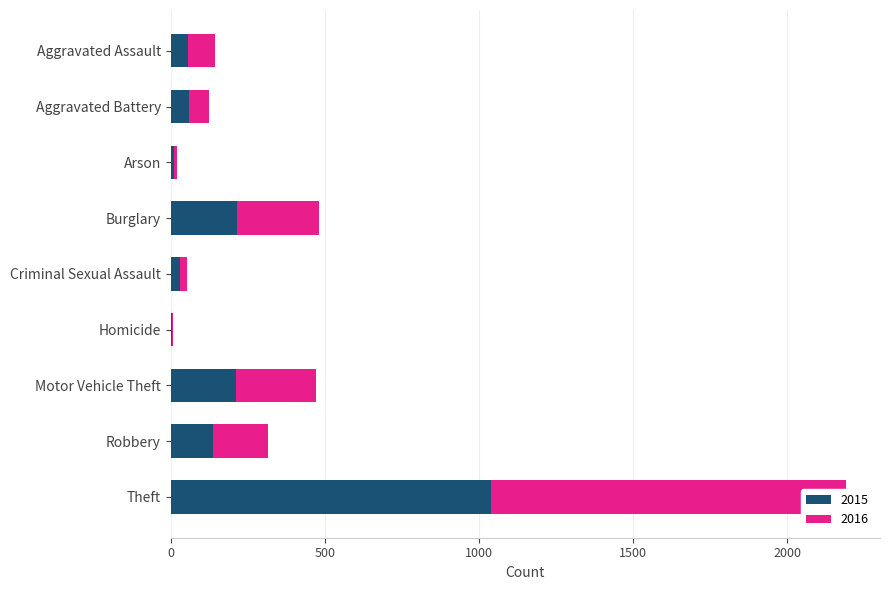

Count the number of data series in this chart.

2